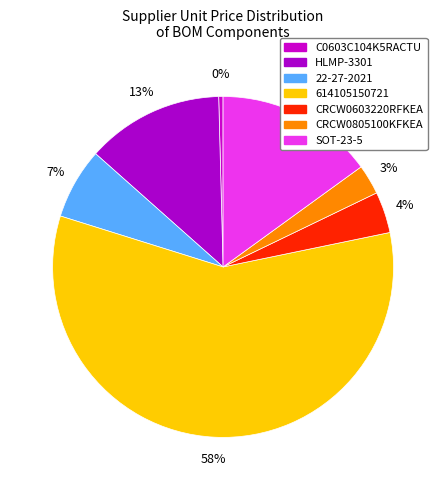

To the nearest percent, what percentage of the pie is 614105150721?

58%